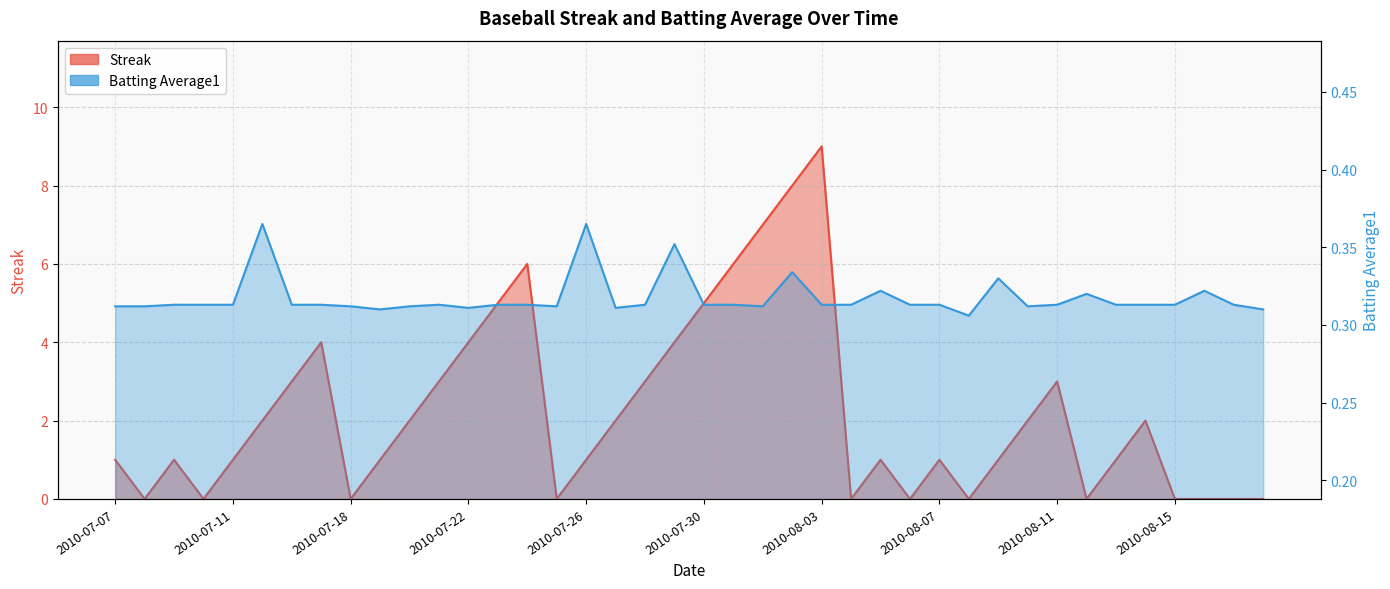

At which label is Batting Average1 closest to 0?

2010-08-08